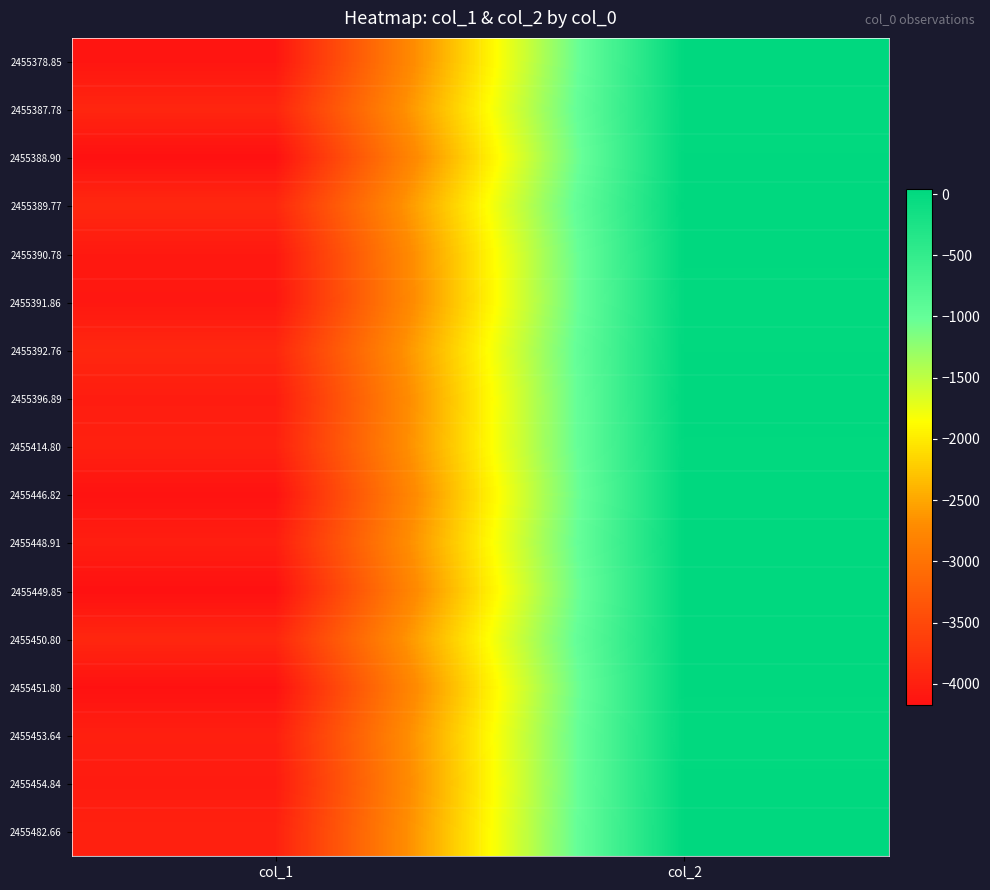

Which series changed the most between col_1 and col_2?

2455388.90